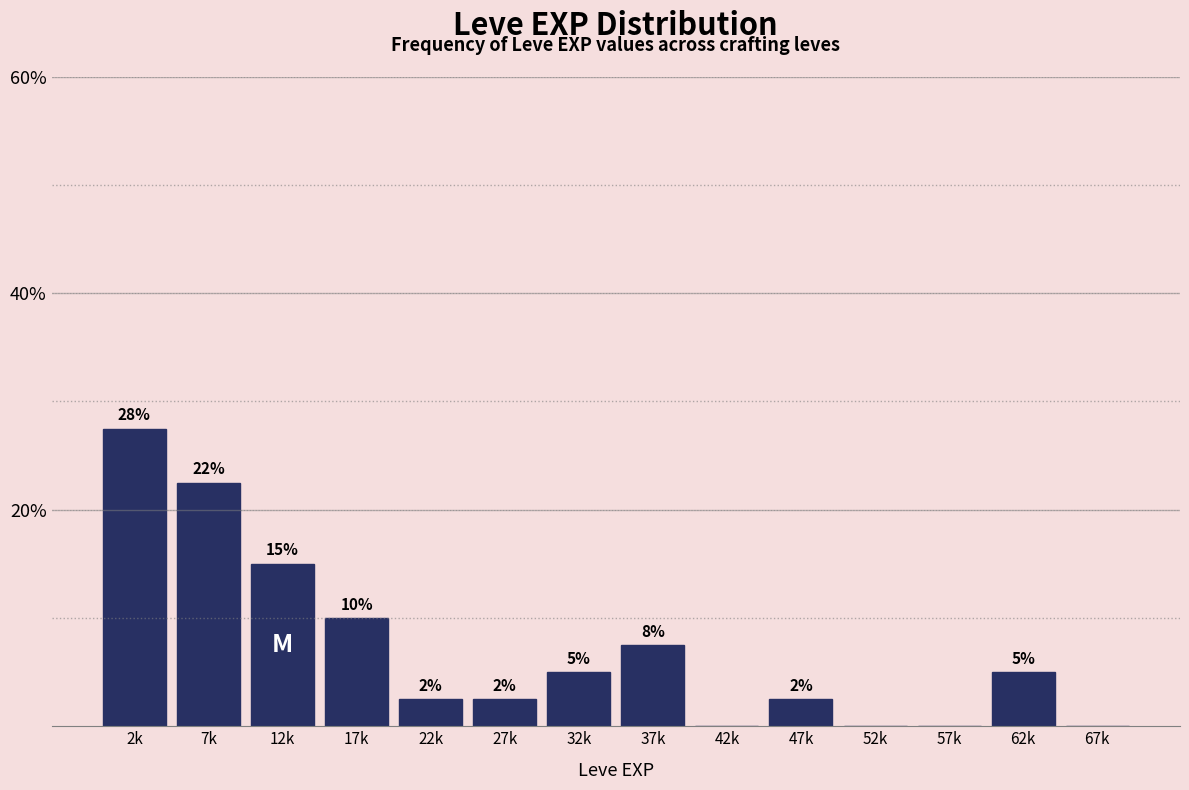

Are the bars horizontal?

No